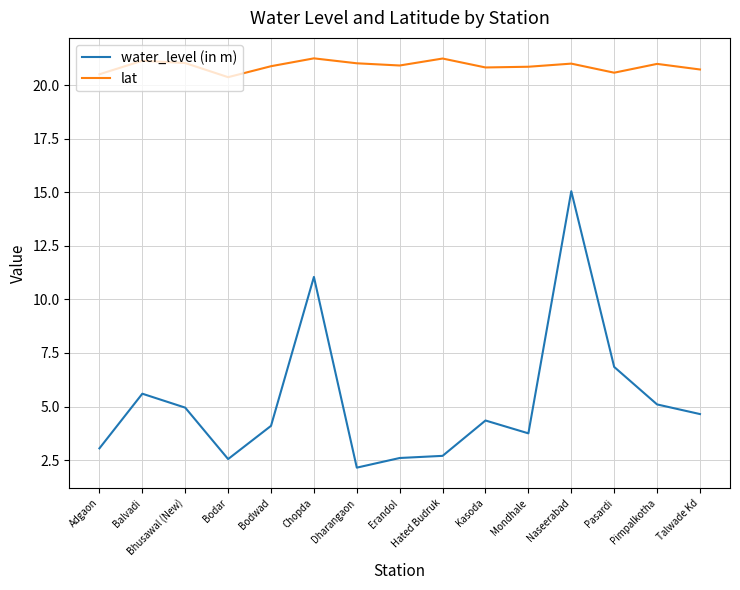

The lat series shows 11.6 at Pasardi. True or false?

False